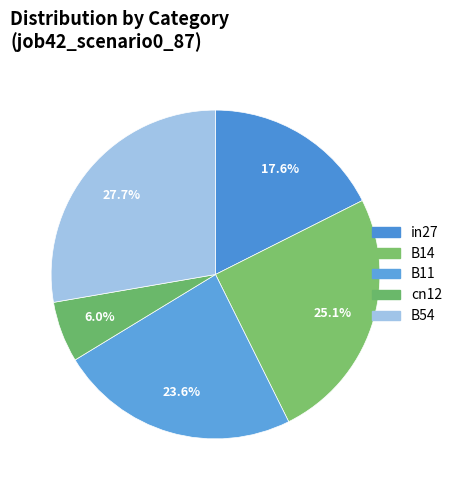

How many slices are in this pie chart?

5